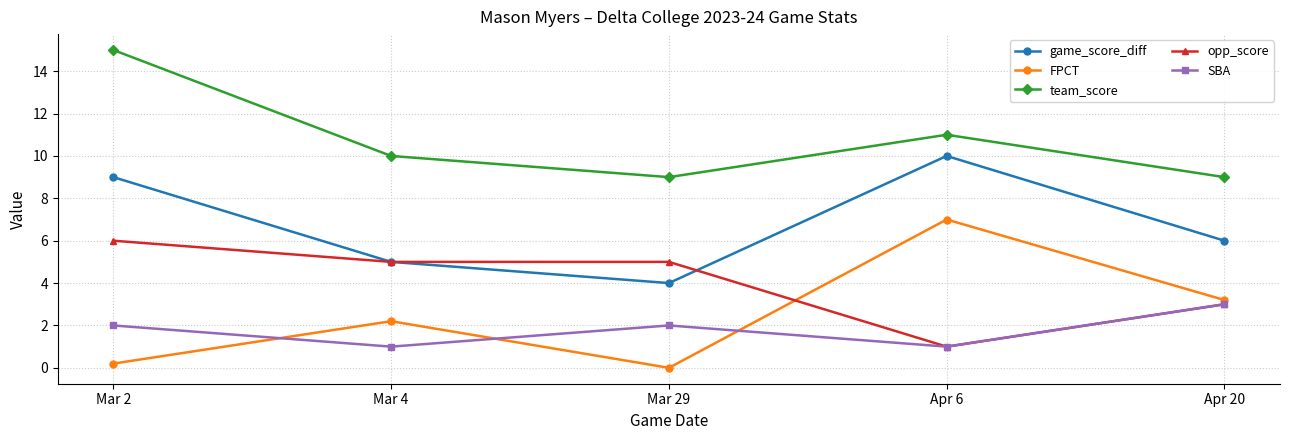

The opp_score series shows 5.0 at Mar 29. True or false?

True